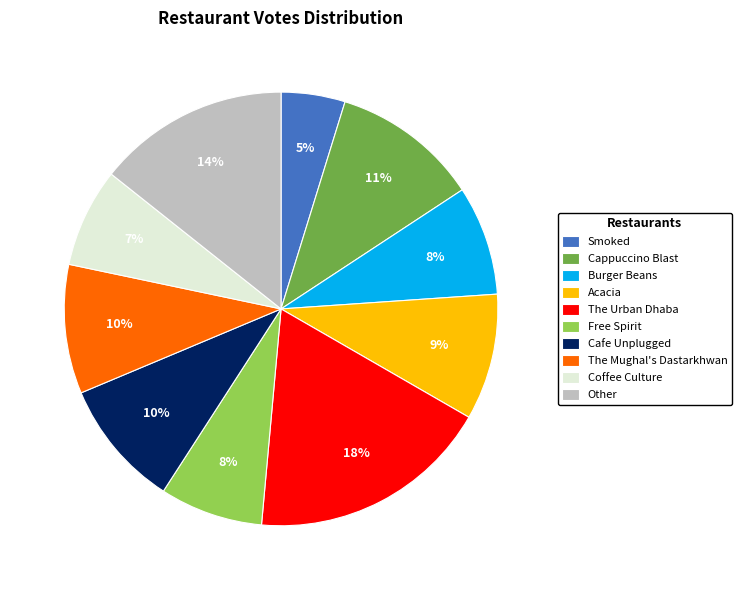

What is the ratio of the value at Burger Beans to the value at The Mughal's Dastarkhwan?

0.8